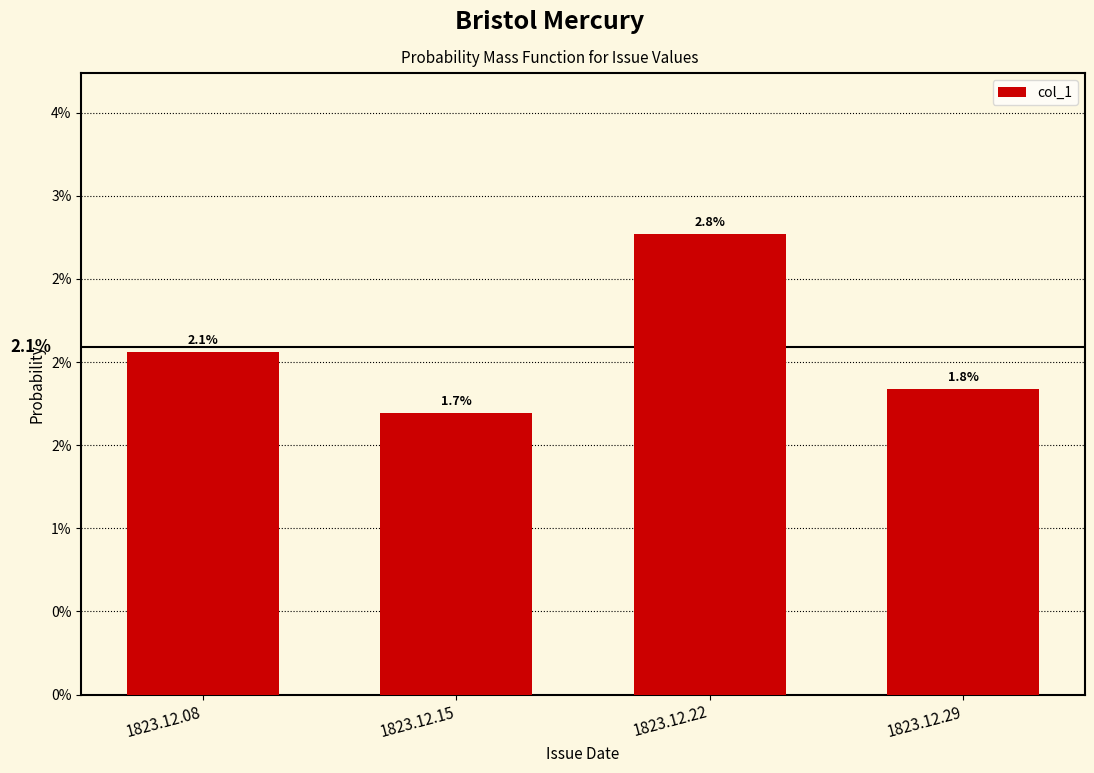

Does the chart contain any negative values?

No